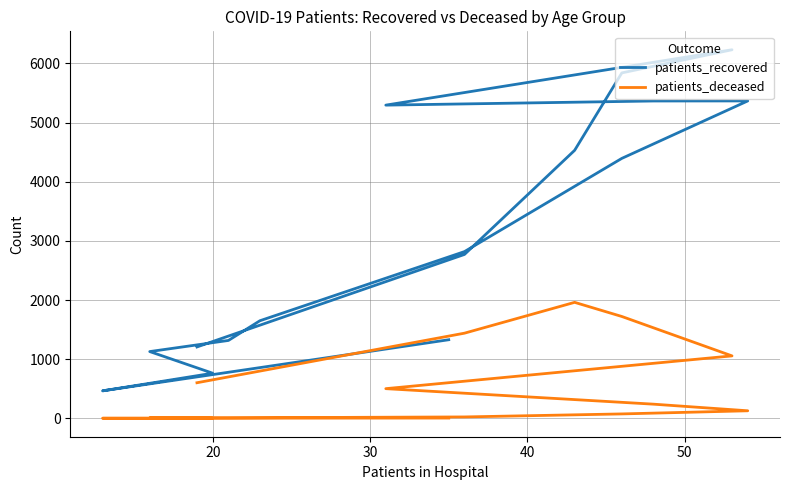

What is the label of the 14th point from the right?

20